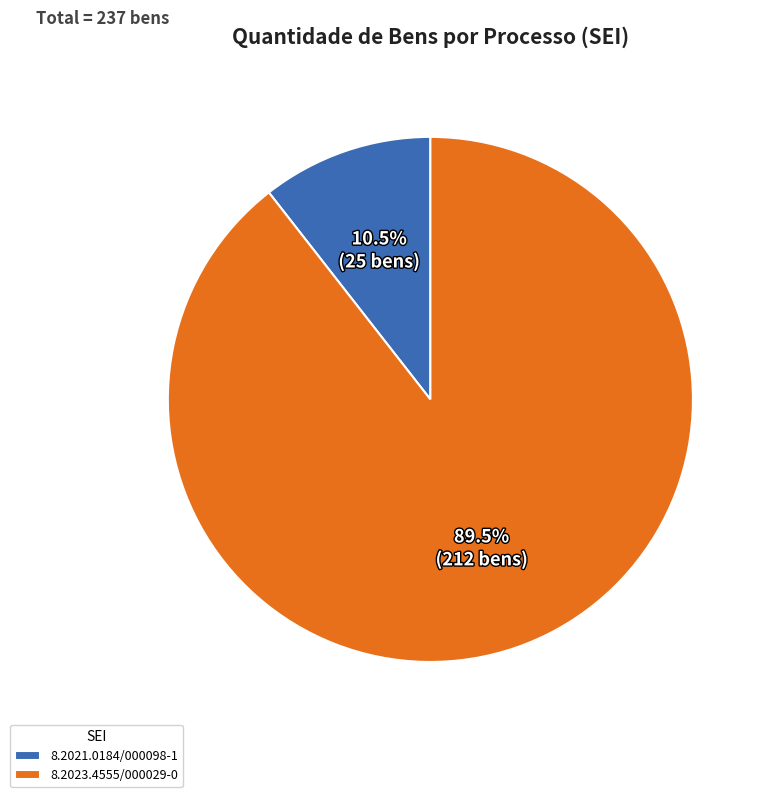

How many segments does this pie chart have?

2